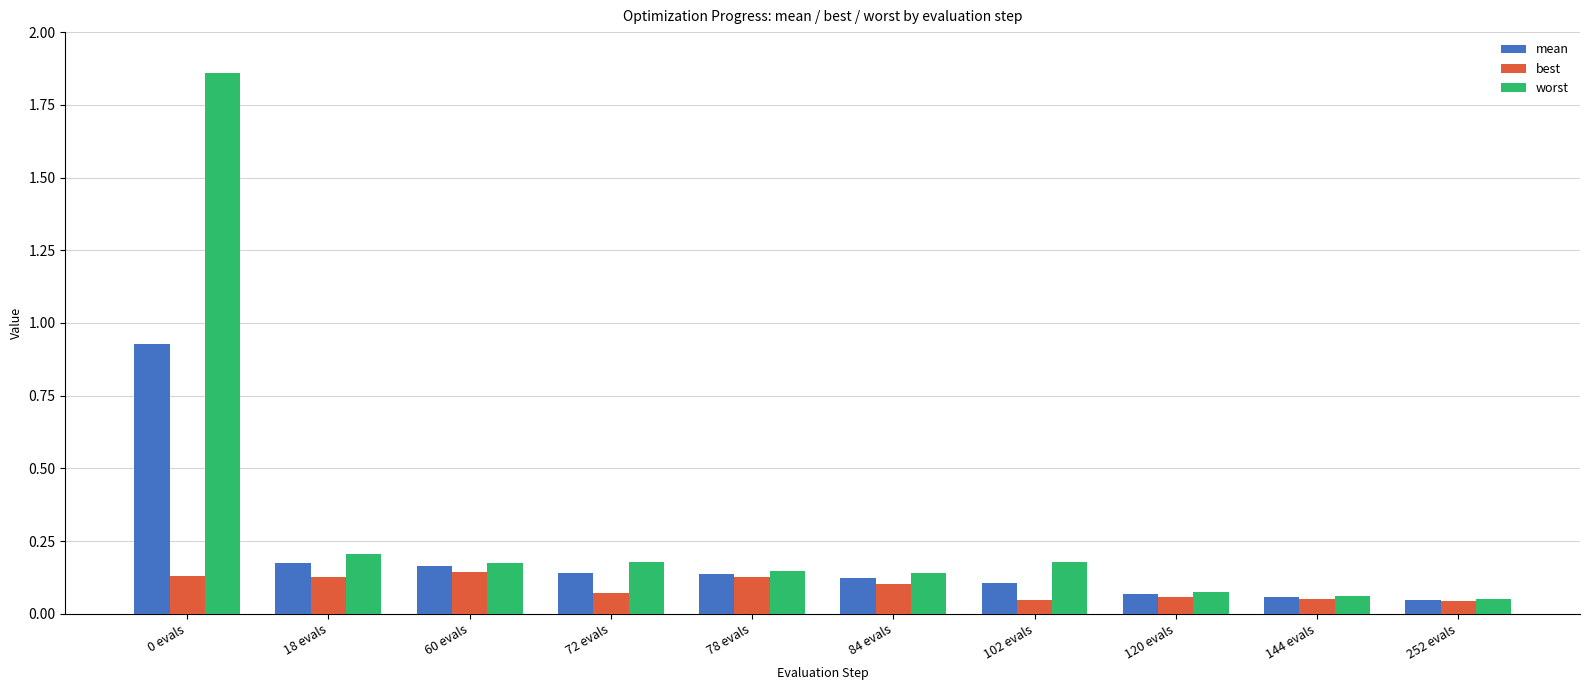

List the series in order of their peak value, lowest first.

best, mean, worst